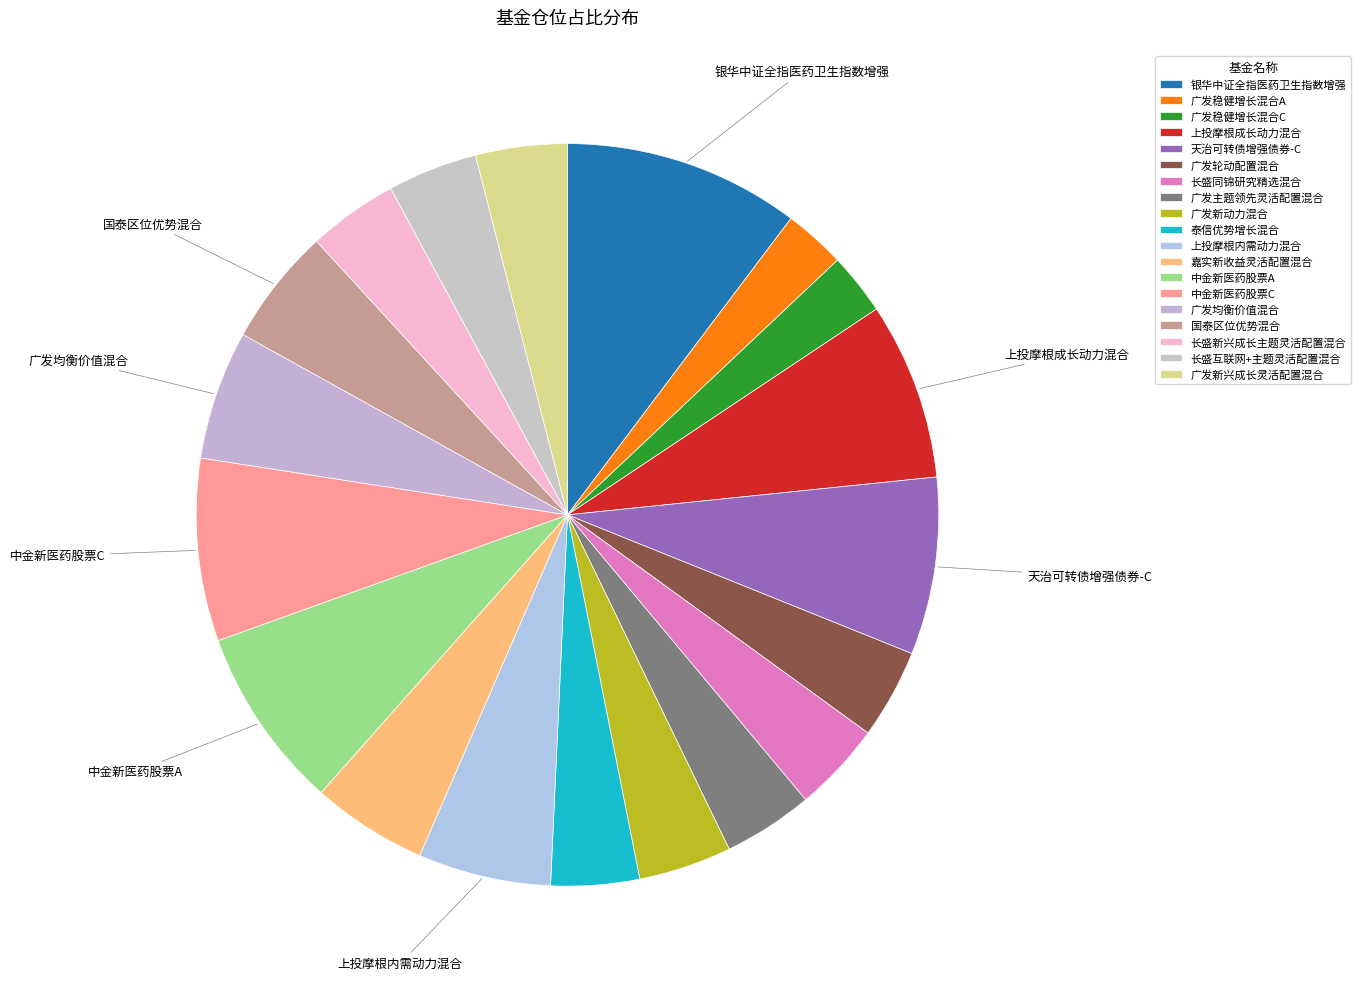

Is there a majority slice in this chart?

No